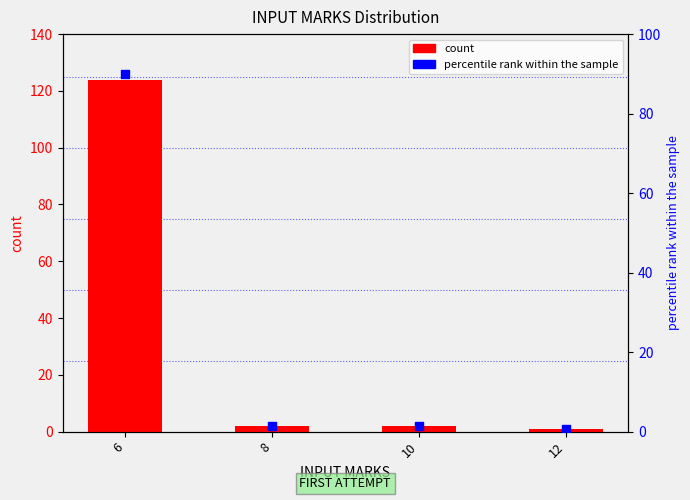

At which category is the sum across all series the highest?

6